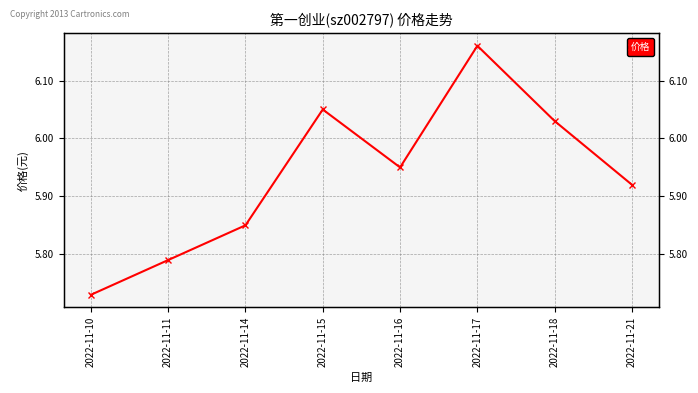

What is the change in value from 2022-11-18 to 2022-11-21?

-0.1